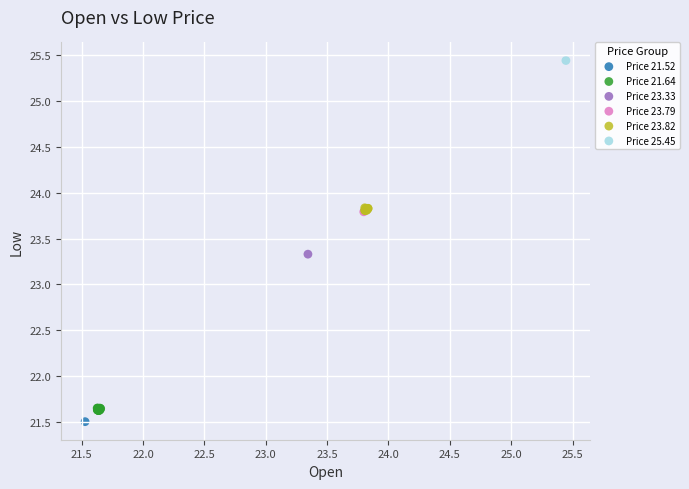

Which series reaches the minimum Y coordinate?

Price 21.52